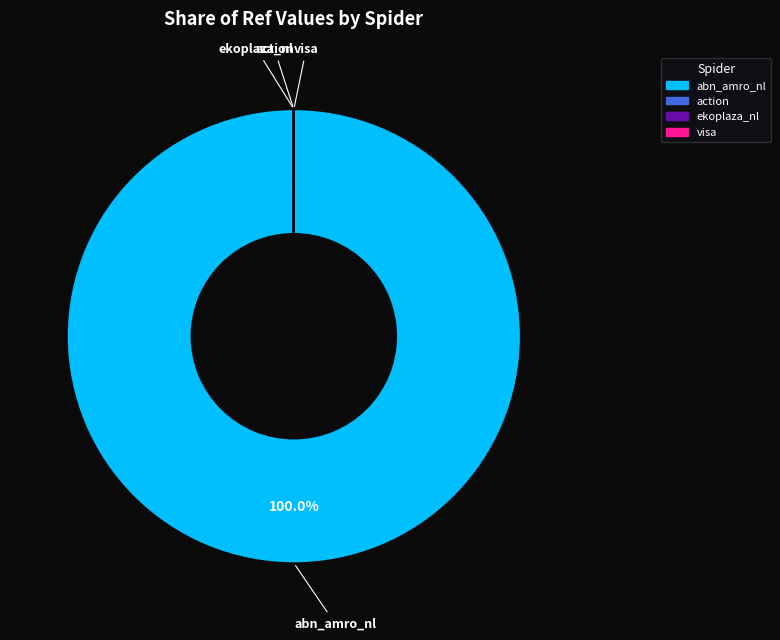

Is there any slice that represents more than half of the pie?

Yes